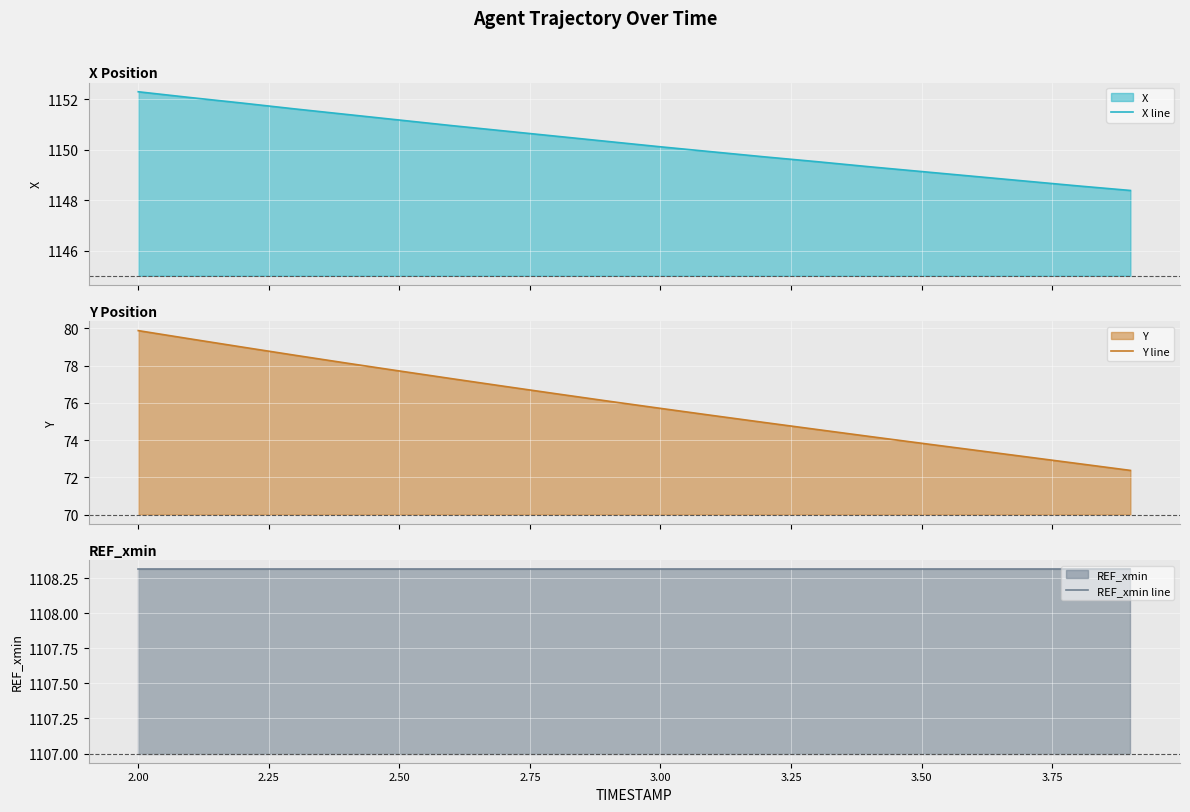

What is the lowest value of the X line series?

1148.4